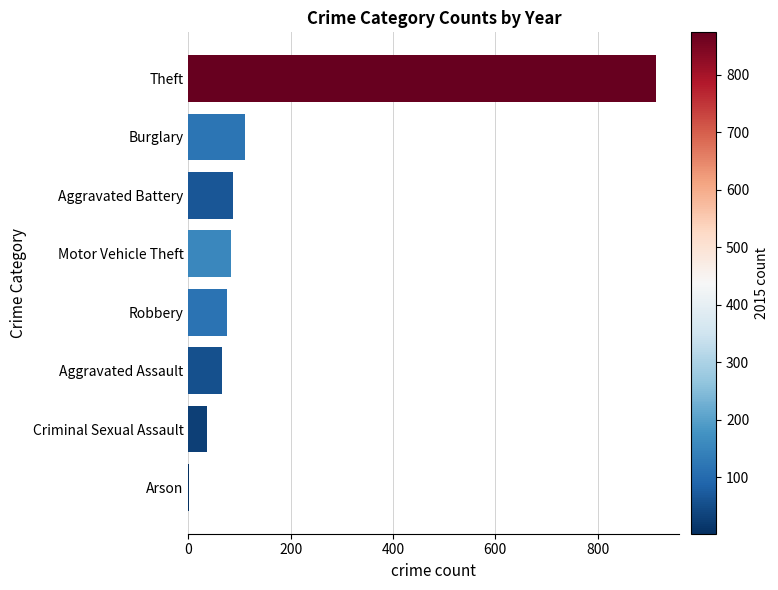

Where is the data nearest to the value 458?

Burglary